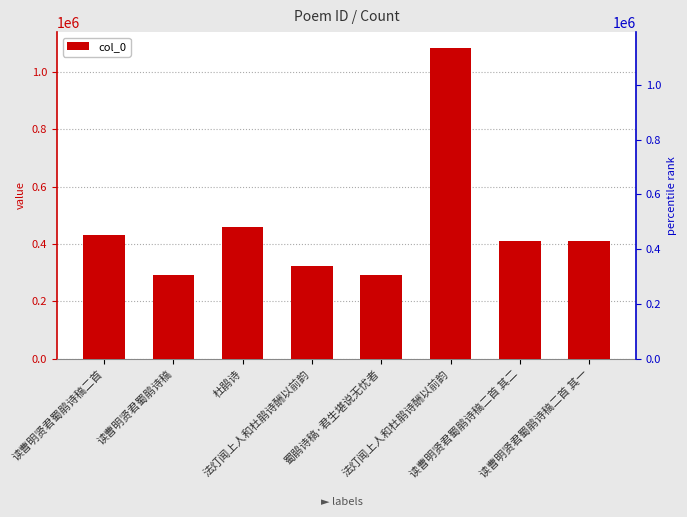

Is it true that the value at 法灯闻上人和杜鹃诗酬以前韵 is 122527?

False